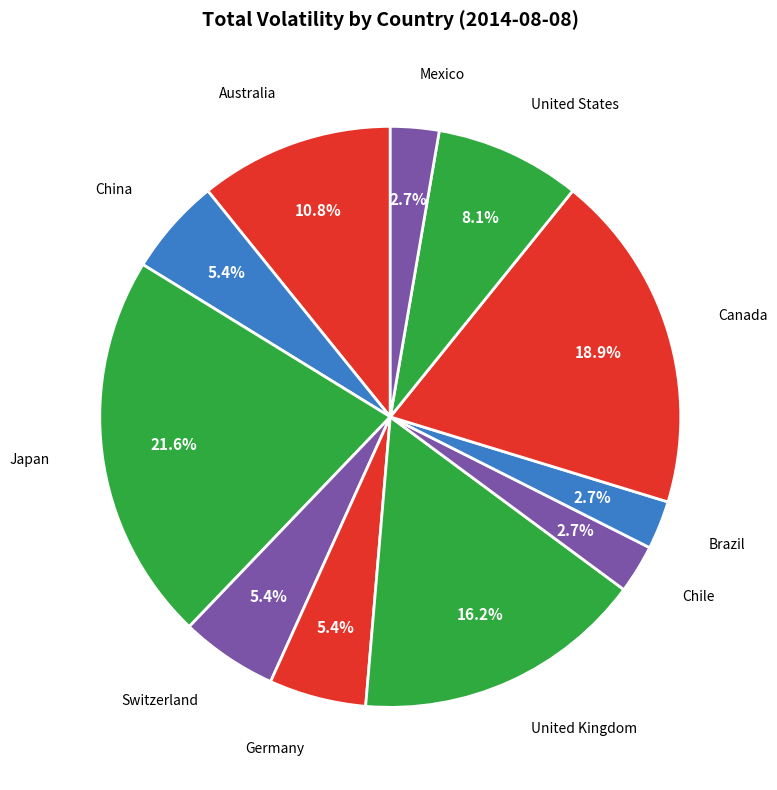

Between China and United States, which is larger?

United States